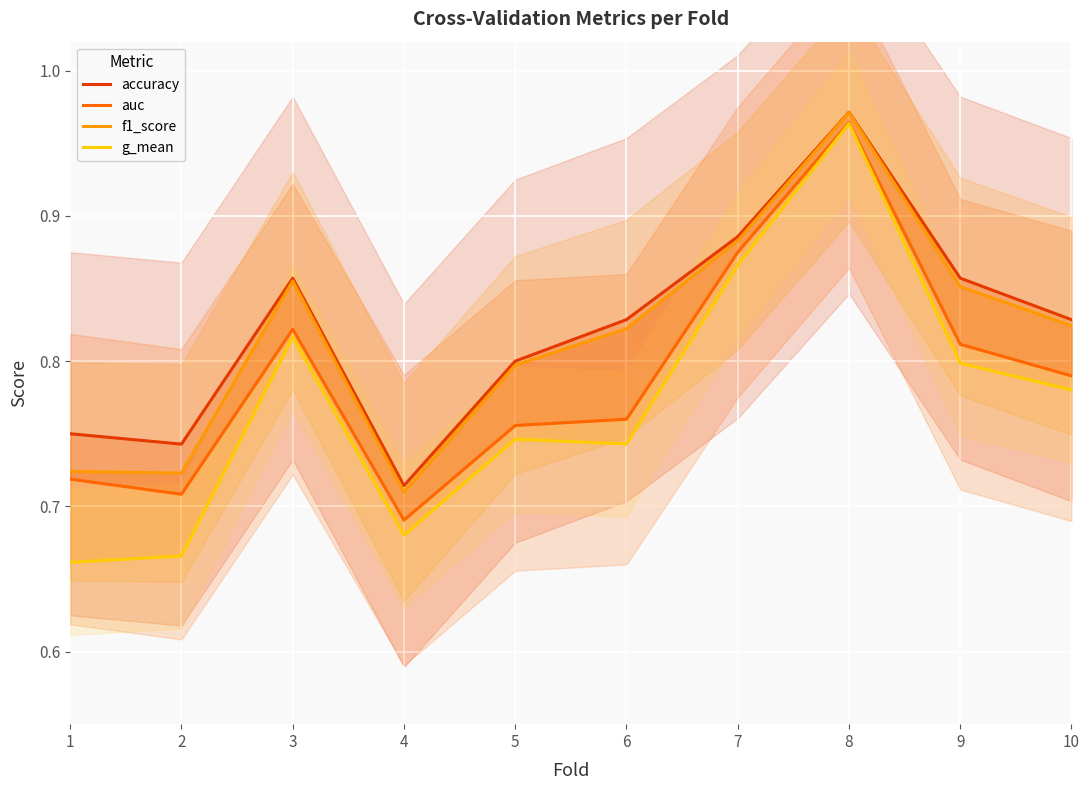

True or false: auc has a value of 1.0 at 8.

True